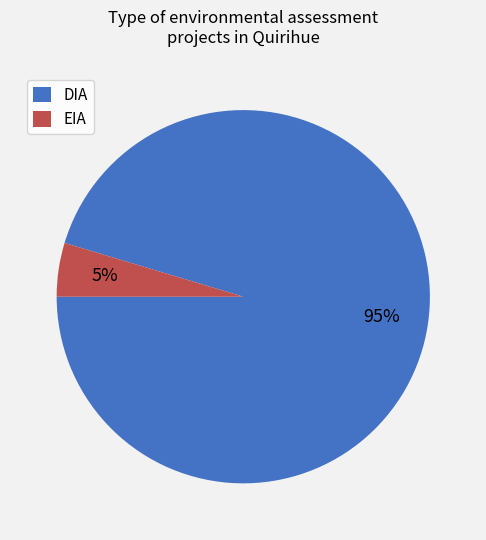

What is the largest slice in the pie chart?

DIA